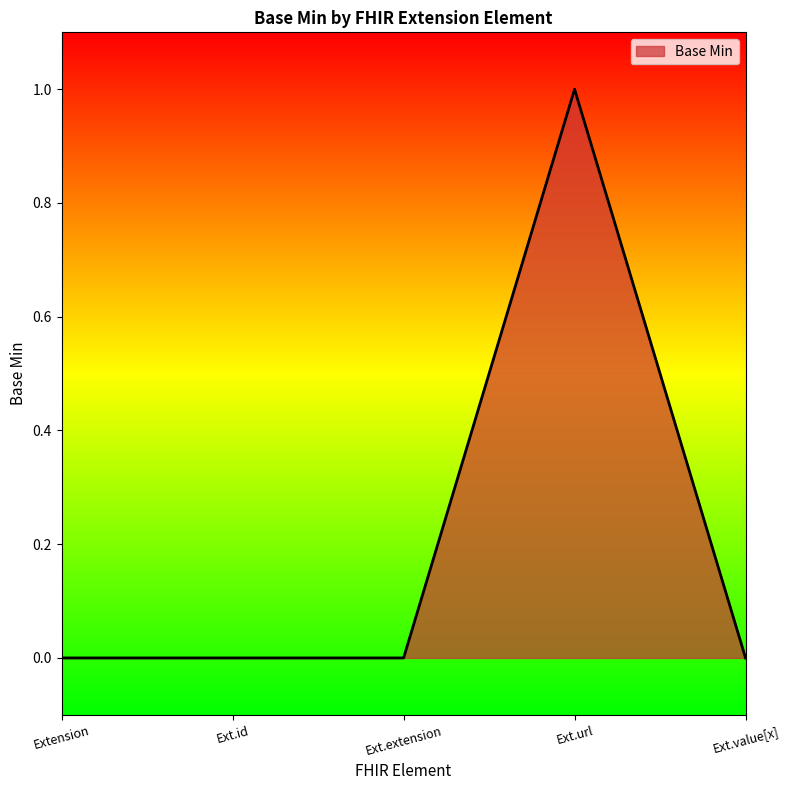

Does the chart have visible grid lines?

No